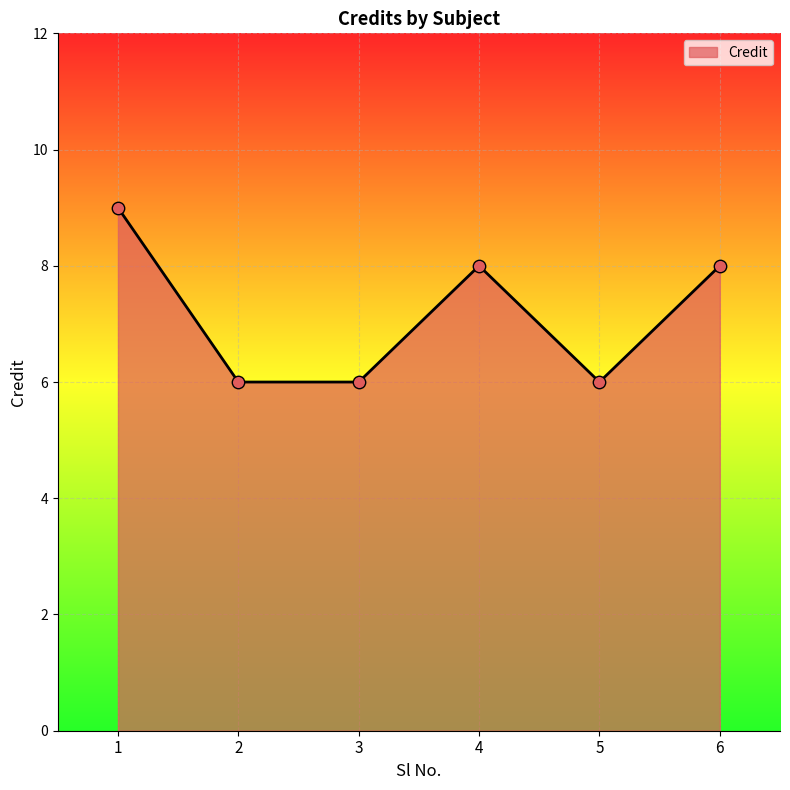

What is the change in value from 1 to 4?

-1